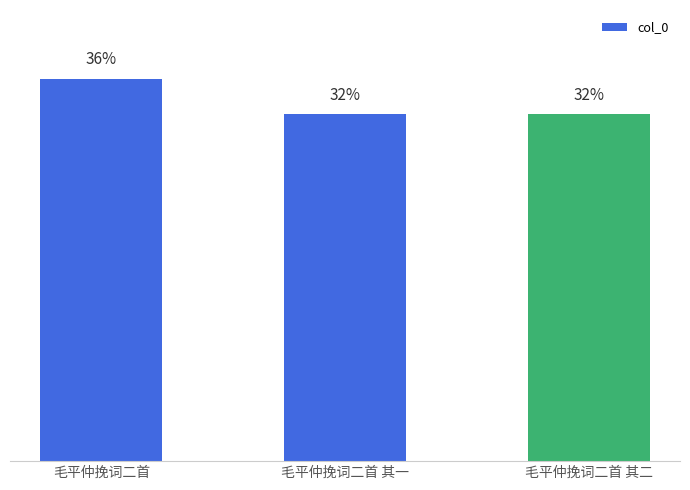

Does the chart contain any negative values?

No